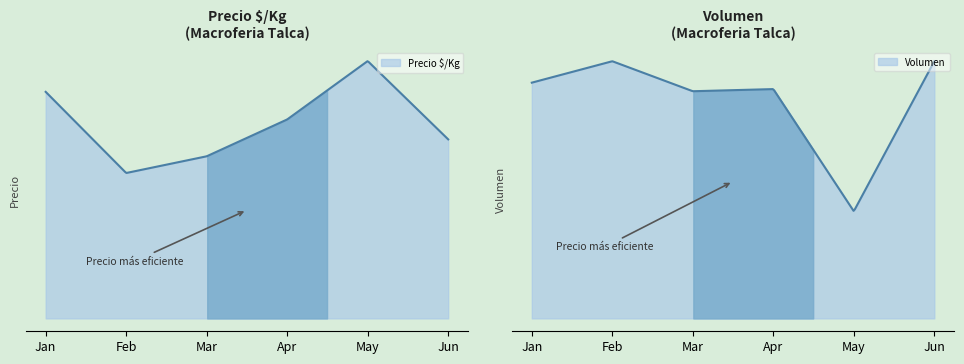

Read the Precio $/Kg value at 2021-04-23.

1000